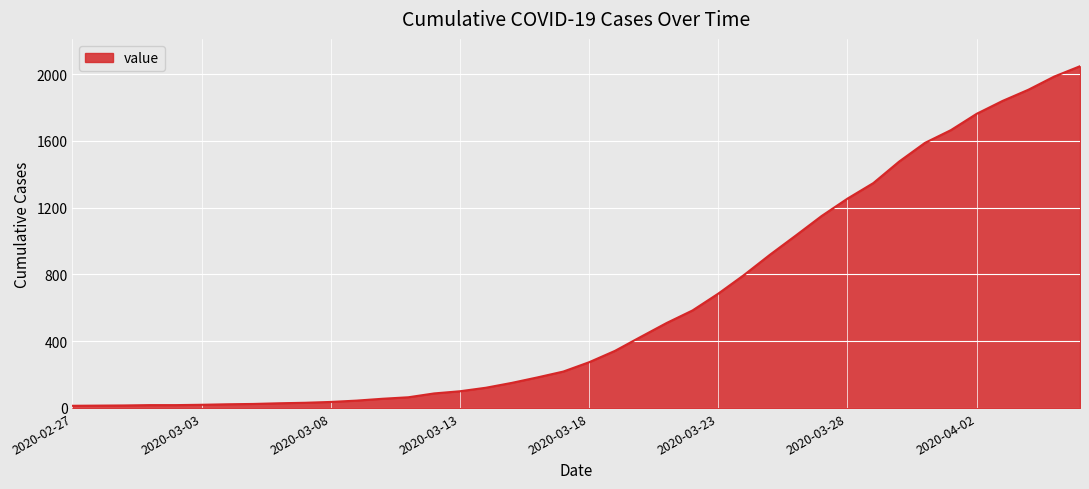

What is the difference between the maximum and minimum values?

2034